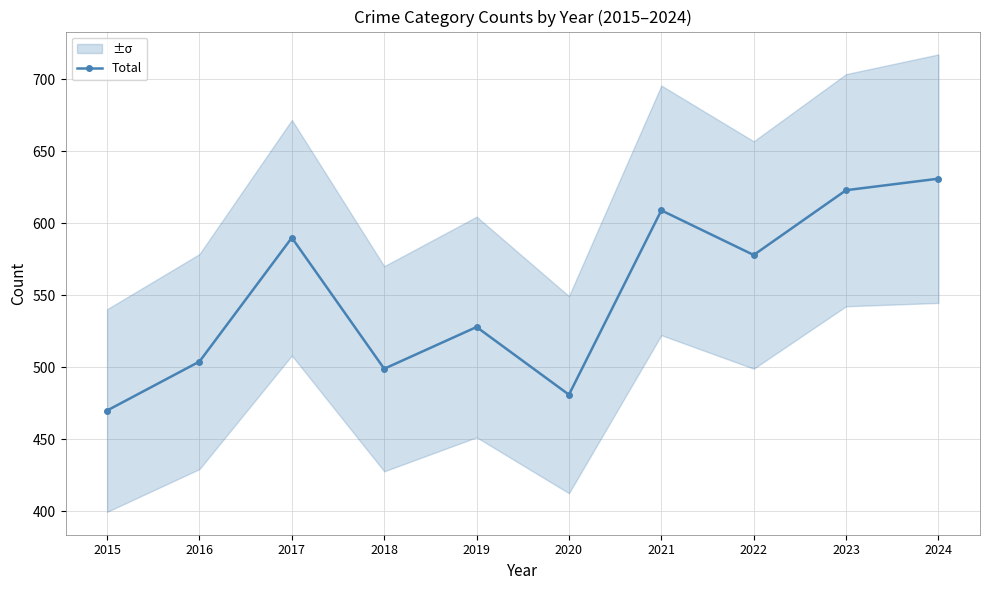

Is it true that the value at 2015 is 470?

True